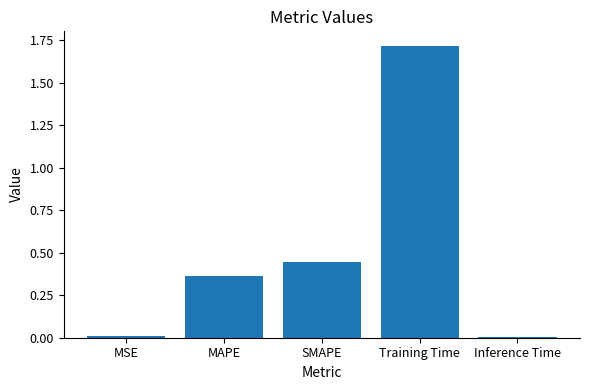

Between Training Time and MSE, which is larger?

Training Time